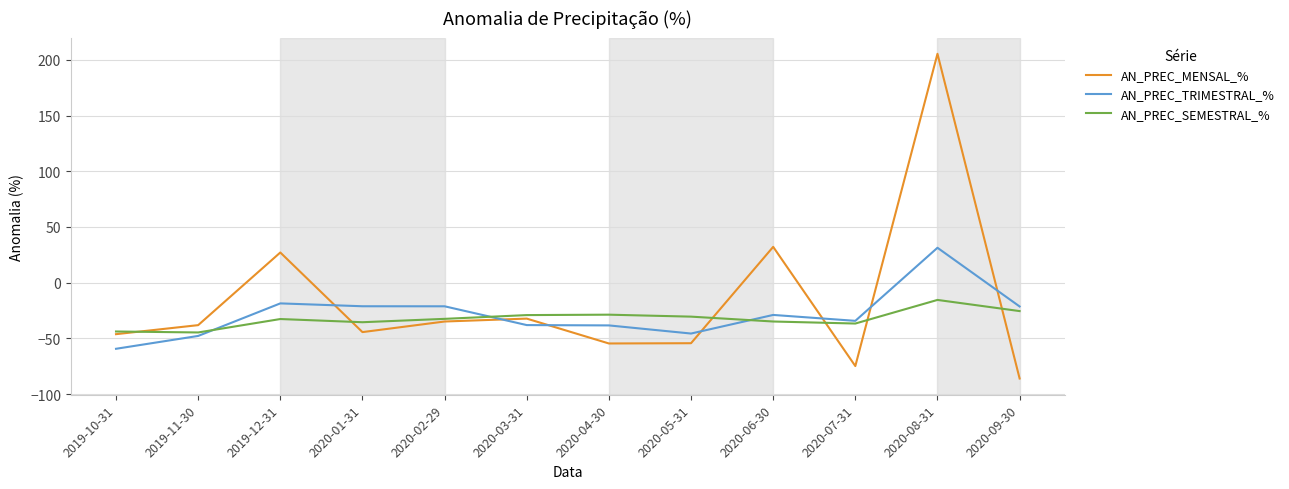

Is the value of AN_PREC_MENSAL_% at 2020-07-31 greater than the value of AN_PREC_TRIMESTRAL_% at 2020-06-30?

No